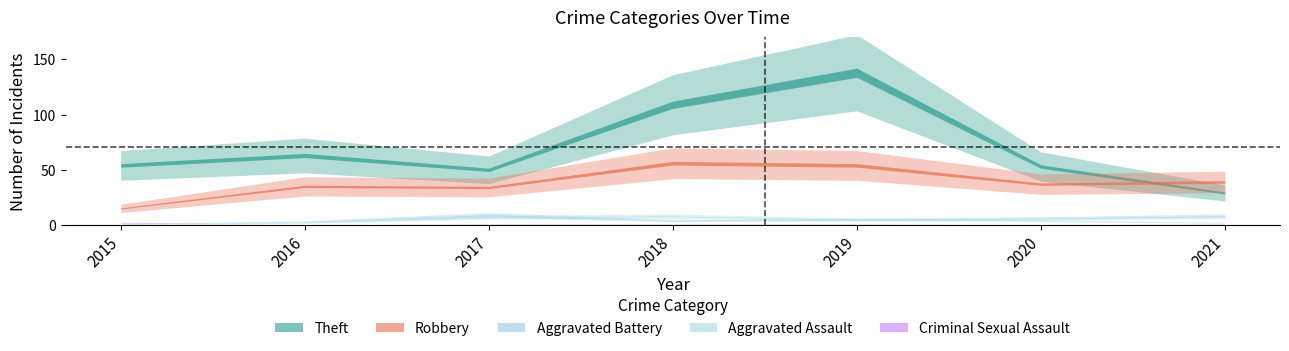

Which series changed the most between 2016 and 2019?

Theft